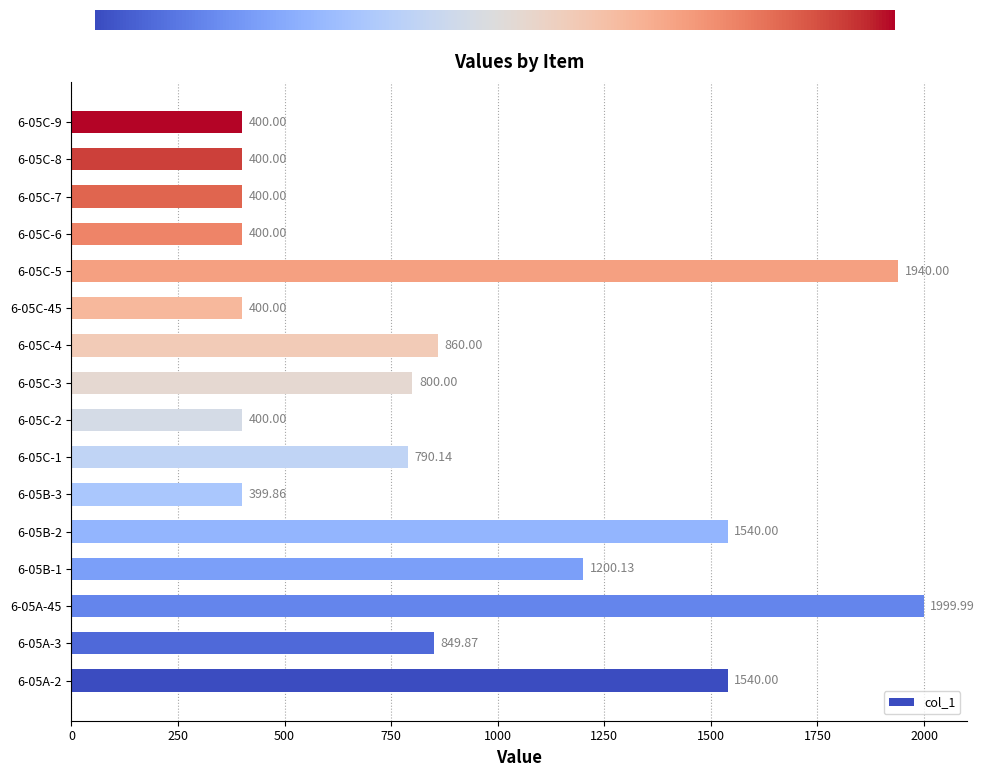

Is it true that the value at 6-05C-7 is 677.7?

False